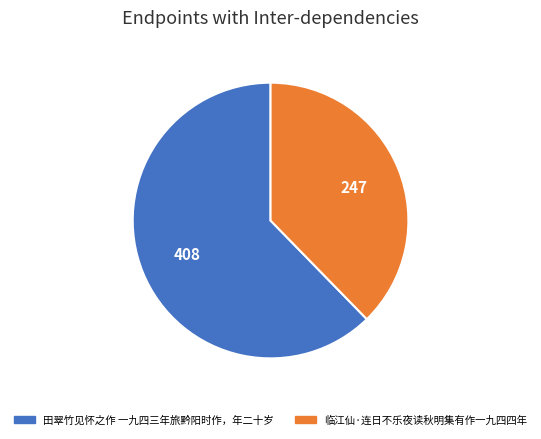

Between 临江仙·连日不乐夜读秋明集有作一九四四年 and 田翠竹见怀之作 一九四三年旅黔阳时作，年二十岁, which is larger?

田翠竹见怀之作 一九四三年旅黔阳时作，年二十岁